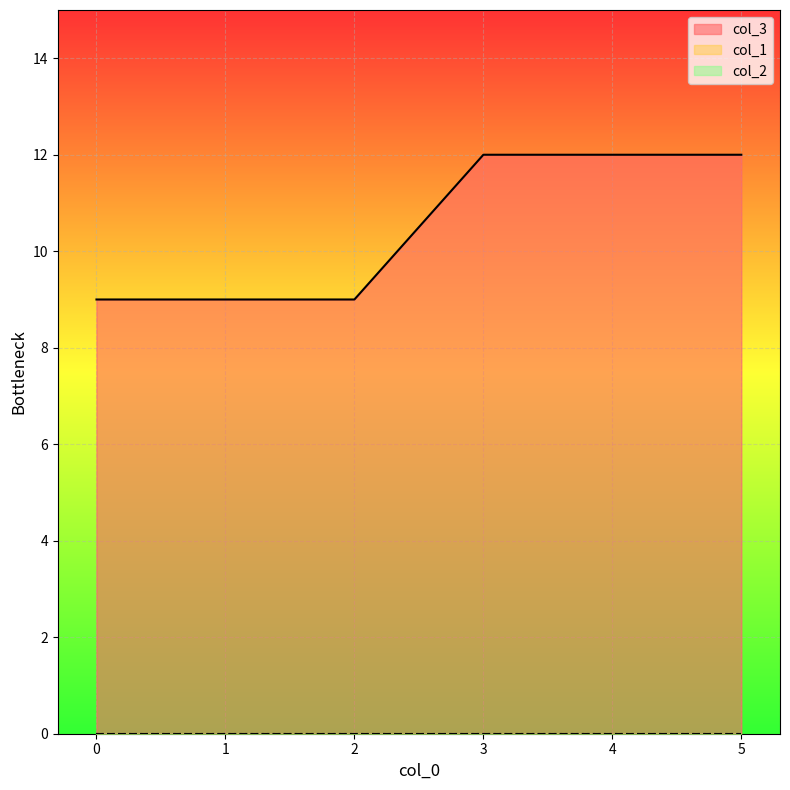

True or false: col_3 and col_2 intersect in this chart.

False